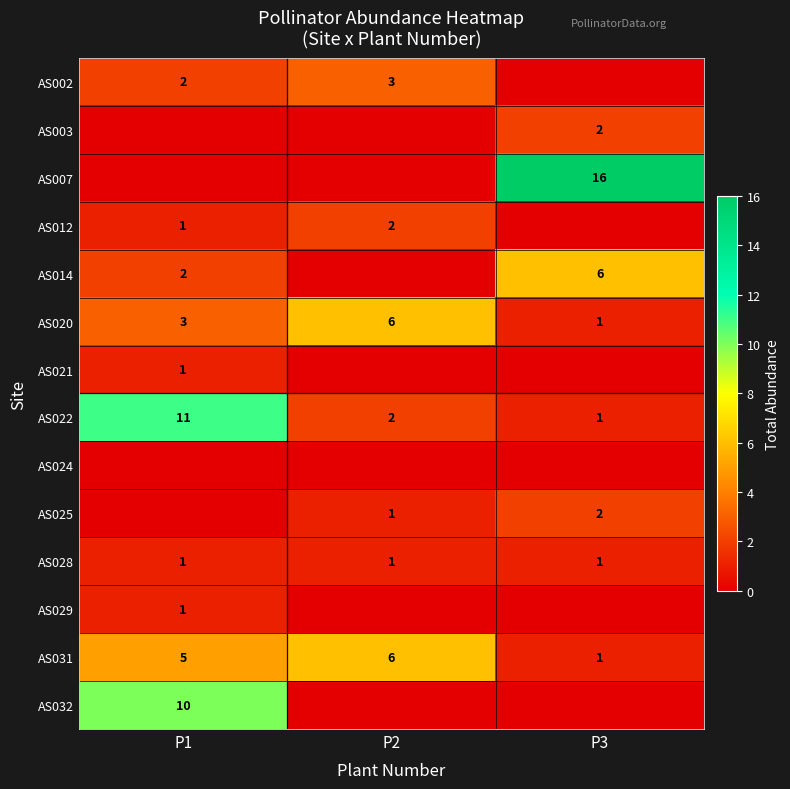

At which label is AS022 closest to 6?

P2